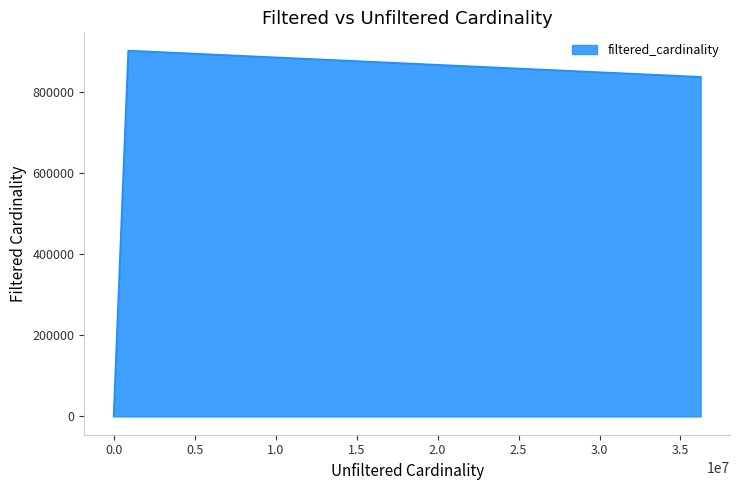

How many interior local peaks (higher than both neighbors) does the data have?

1